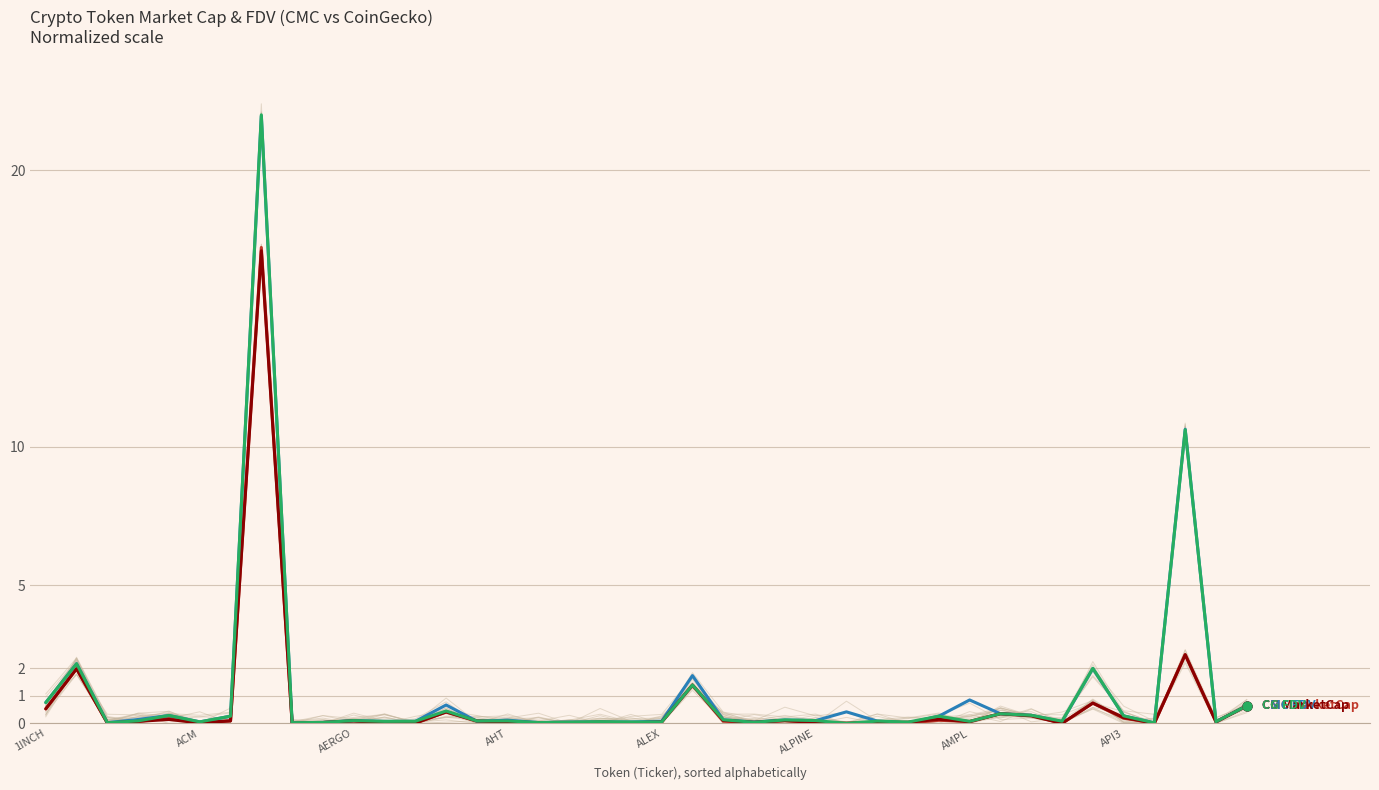

What is the total value across all series at 18?

0.2